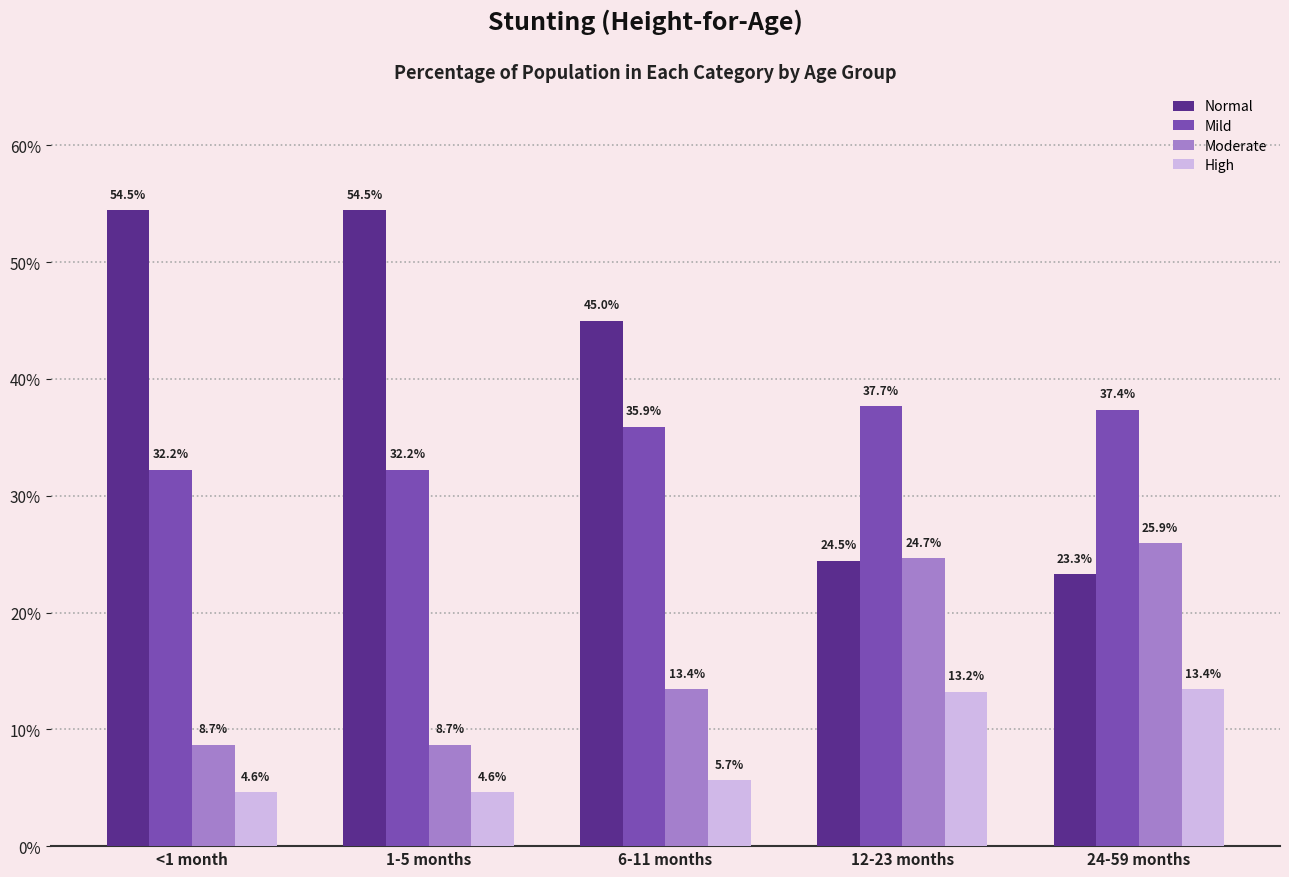

How many Mild values are between 0 and 1?

5